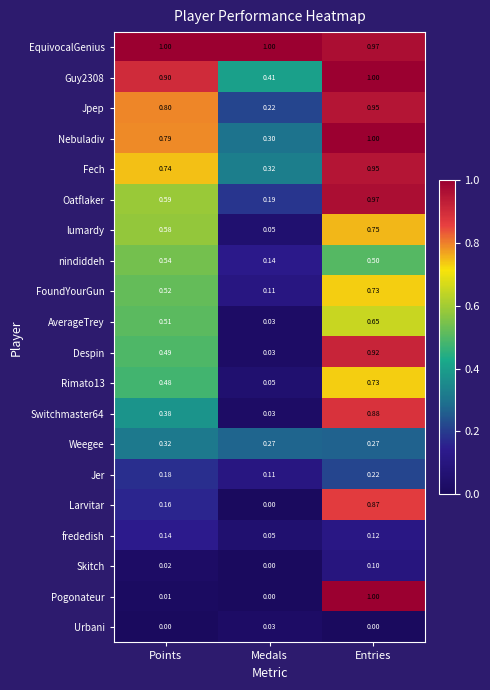

At which category is the sum across all series the highest?

Entries